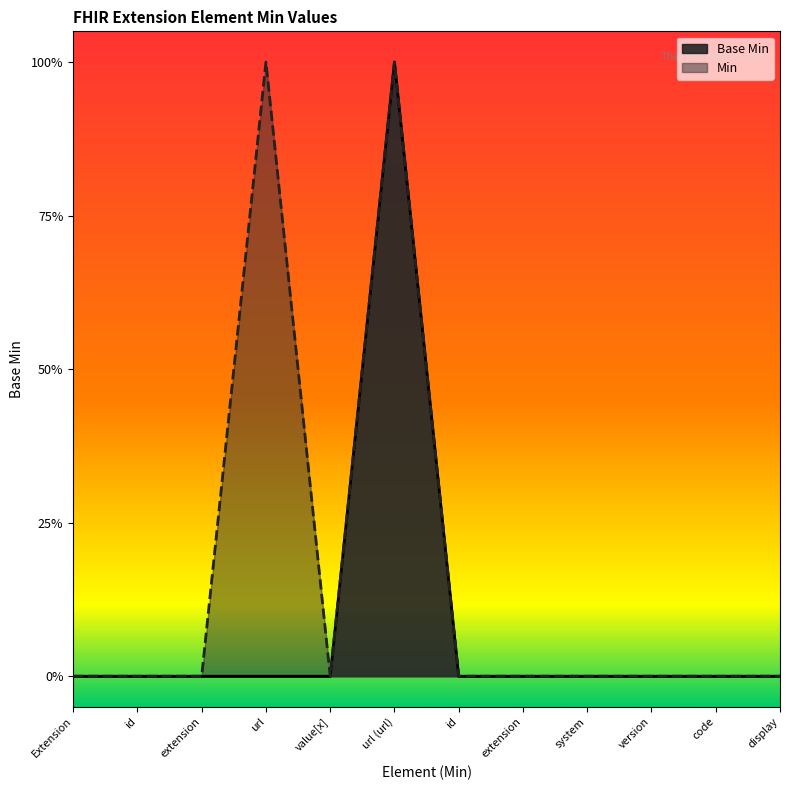

What is the label of the 8th point from the right?

value[x]